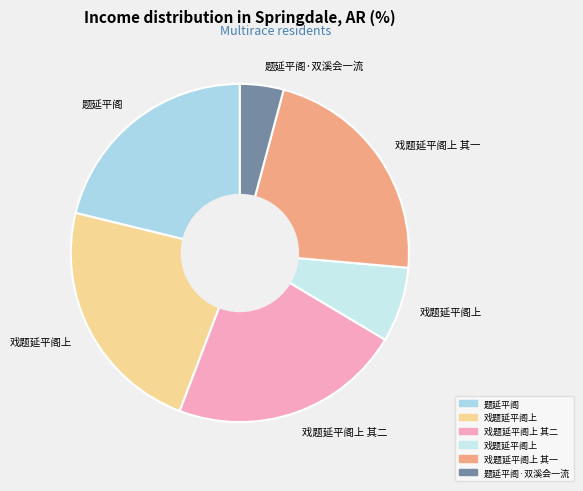

How many slices are in this pie chart?

6